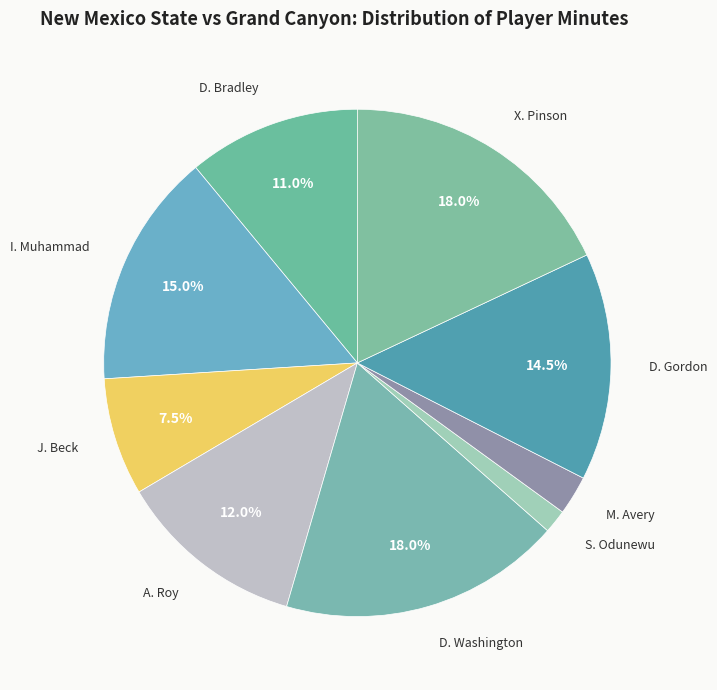

Between A. Roy and D. Washington, which is larger?

D. Washington